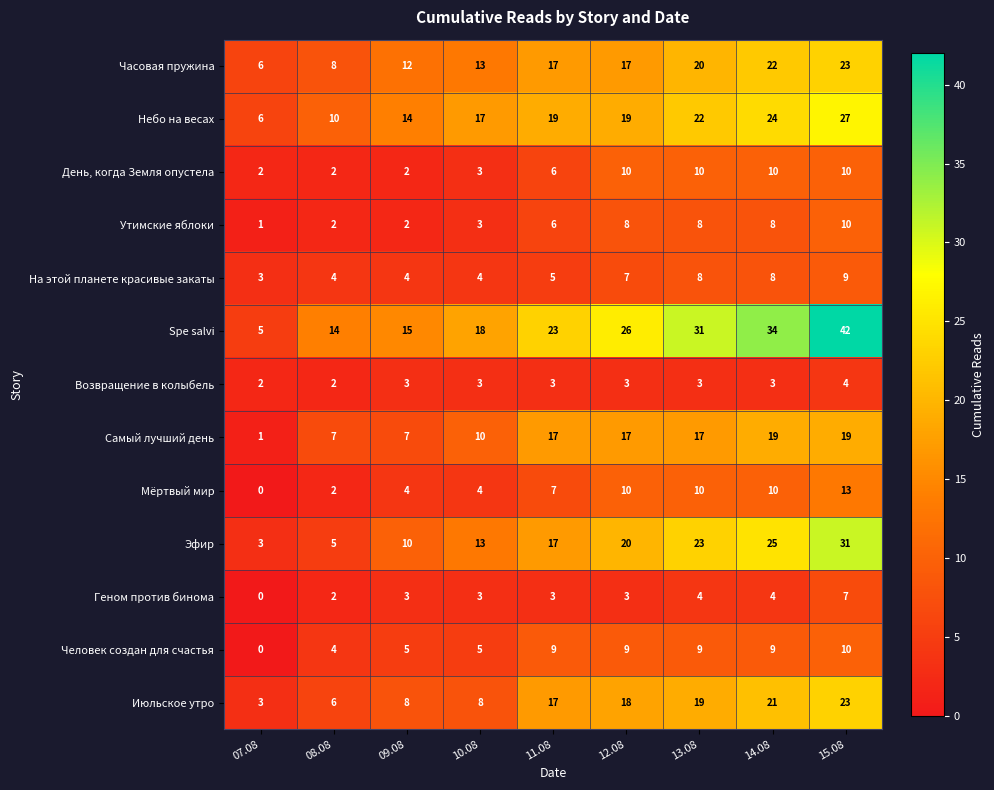

What is the difference between the Утимские яблоки values at 12.08 and 08.08?

6